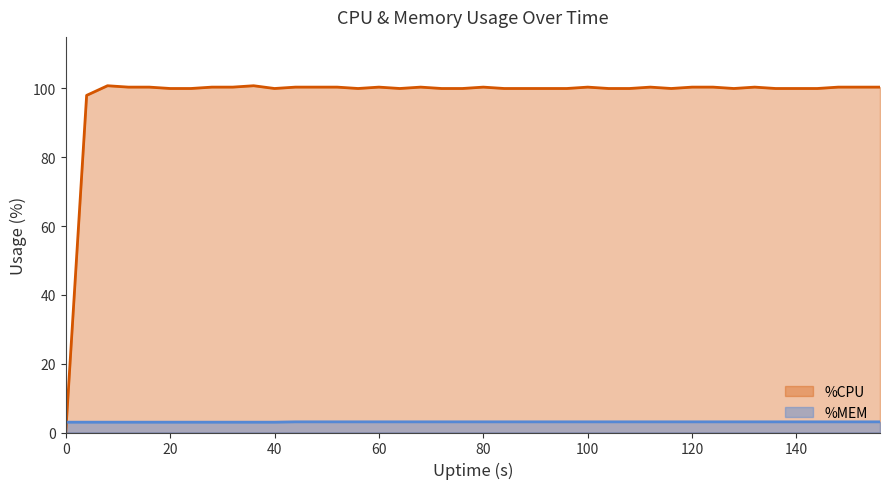

What is the average value of the %MEM series?

3.1